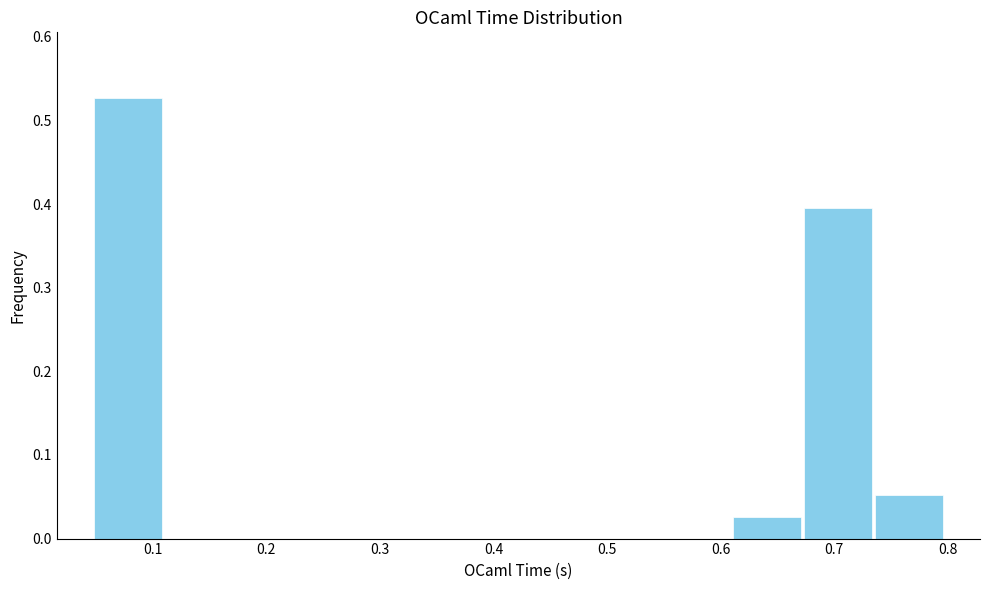

Reading left to right, list every bar in this chart as the range it spans on the x-axis followed by its height. Neither the bar edges nor the heights are printed on the chart, so give them approximately, as read against the axes.

0.05 to 0.11: 0.53
0.11 to 0.17: 0
0.17 to 0.23: 0
0.23 to 0.30: 0
0.30 to 0.36: 0
0.36 to 0.42: 0
0.42 to 0.48: 0
0.48 to 0.55: 0
0.55 to 0.61: 0
0.61 to 0.67: 0.03
0.67 to 0.73: 0.39
0.73 to 0.80: 0.05